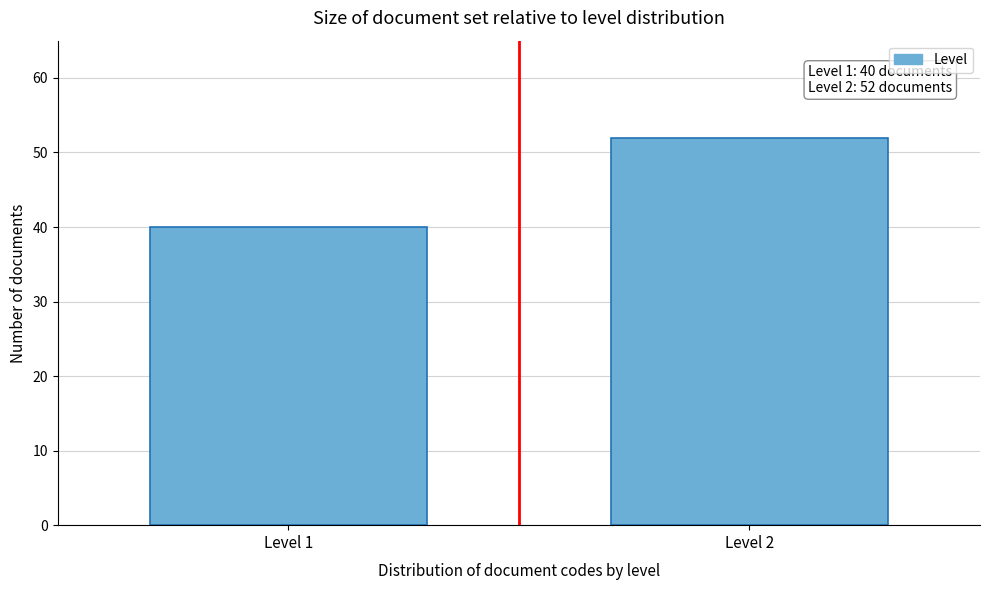

Reading left to right, list all the values displayed in this chart.

40	52